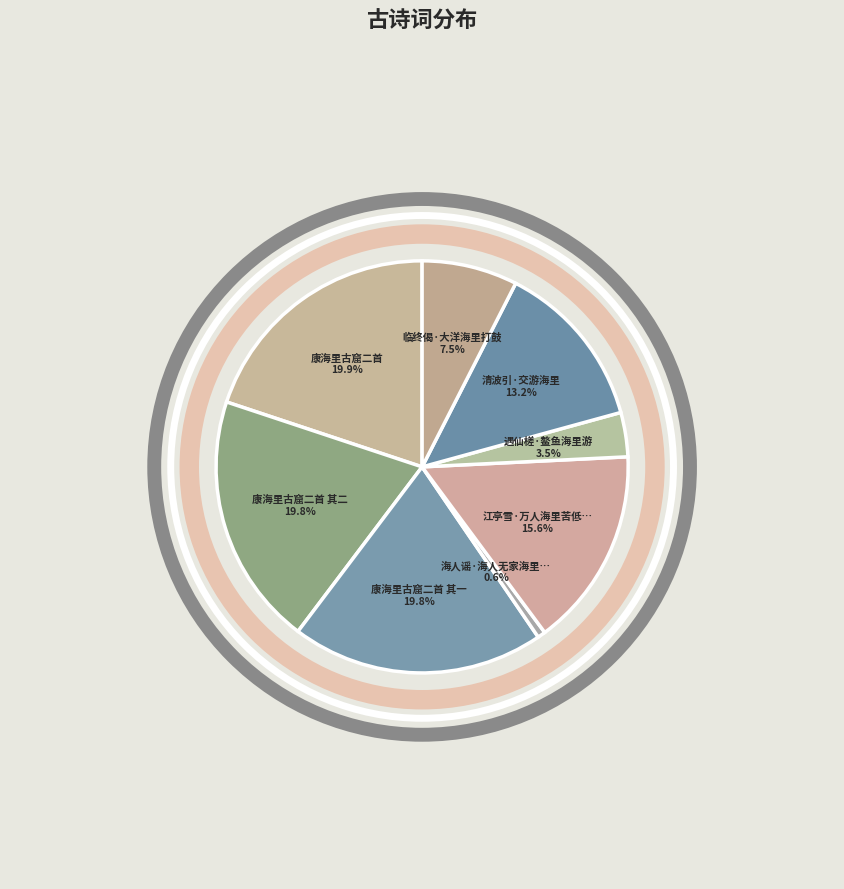

To the nearest percent, what is the difference between the largest and smallest slice percentages?

19%